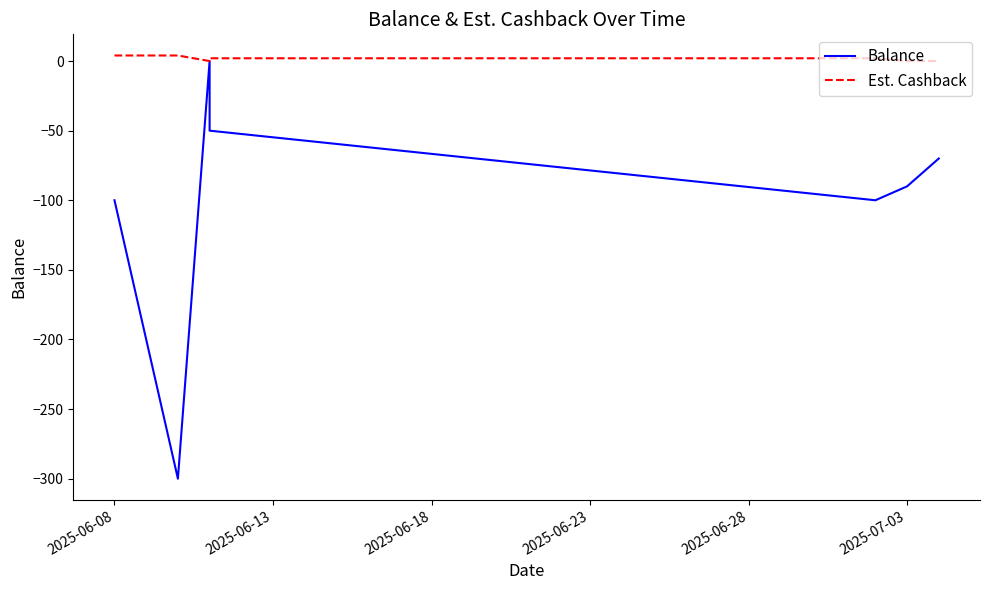

What is the sum of all Balance values?

-910